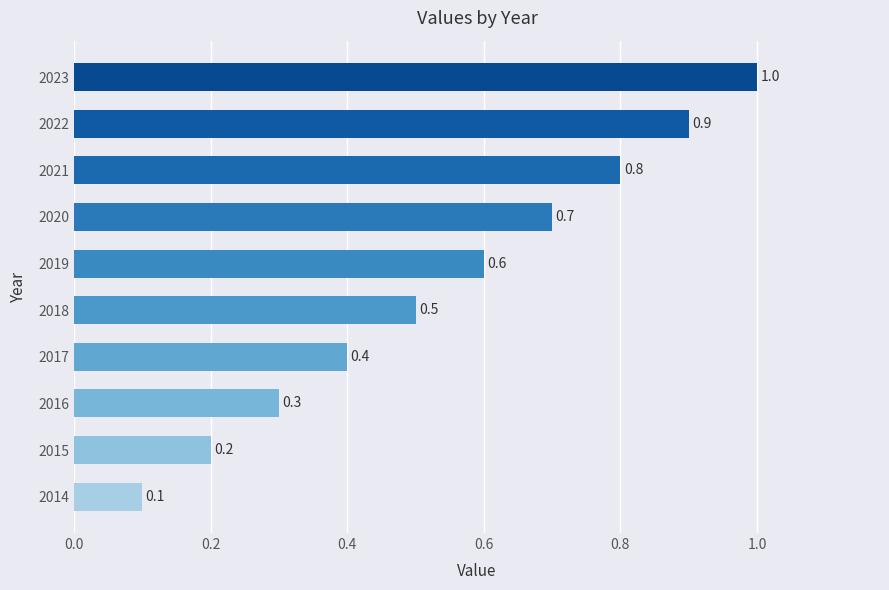

How many distinct data groups are displayed?

1